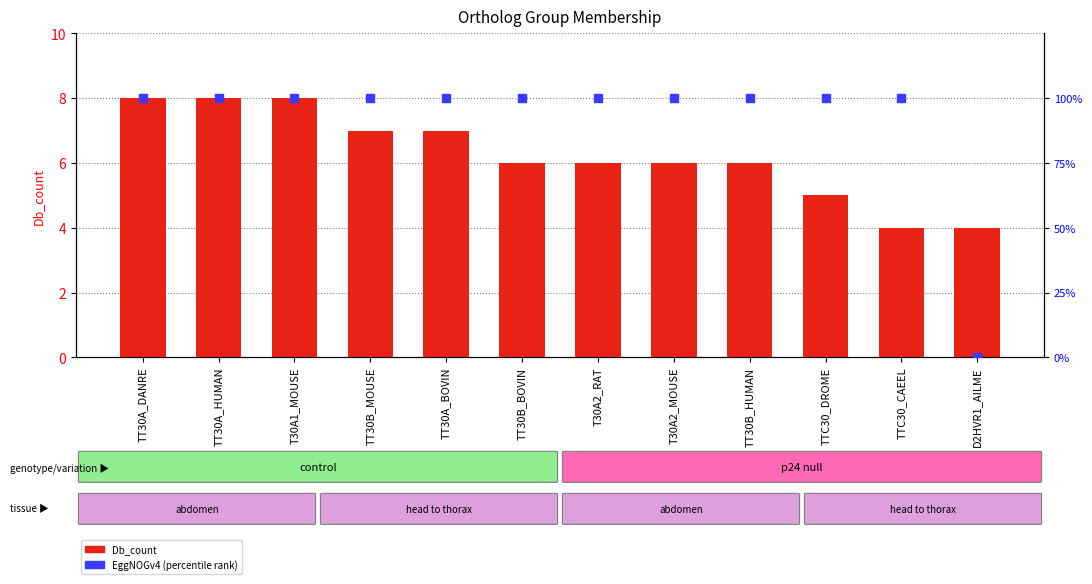

Which series has the largest total across all categories?

Db_count